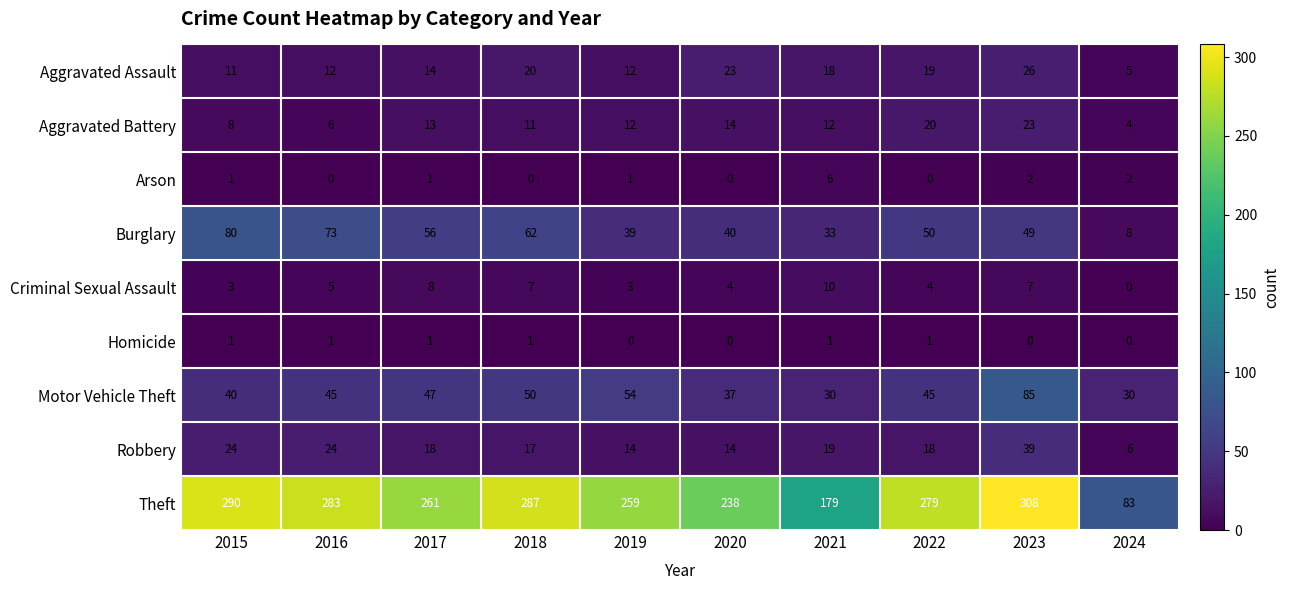

At which label does Arson reach its peak?

2021